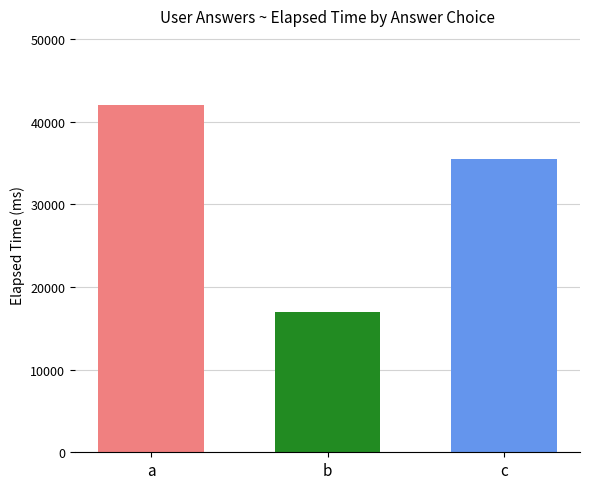

What is the spread (max minus min) of values at b?

25000